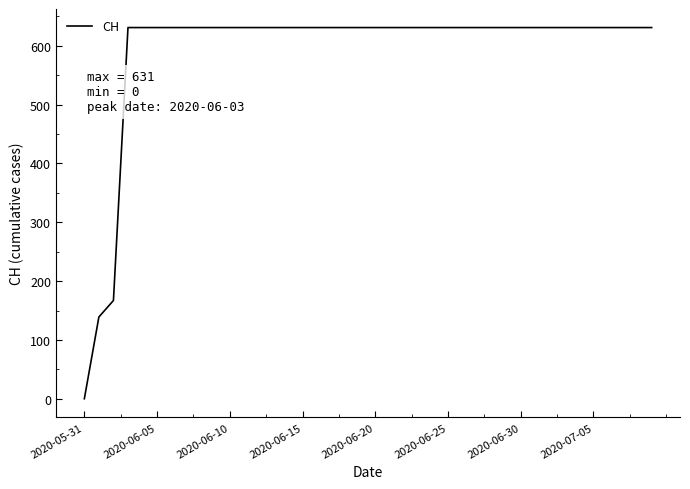

What is the maximum value shown in the chart?

631